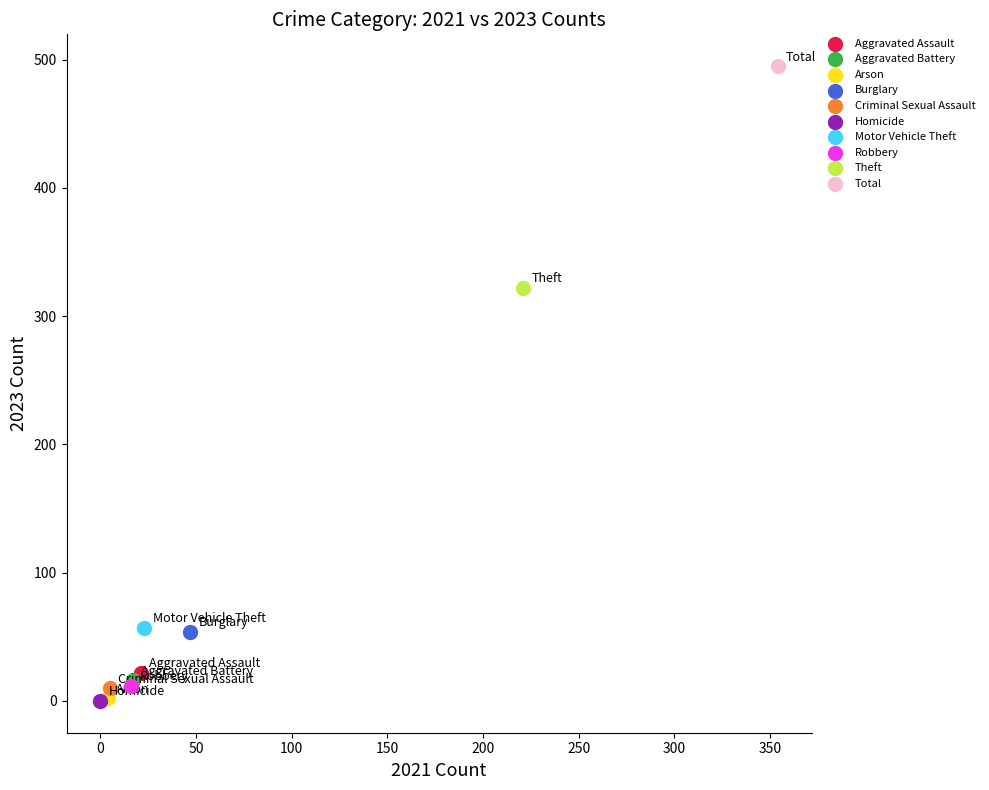

What are all the series names shown in the legend?

Aggravated Assault, Aggravated Battery, Arson, Burglary, Criminal Sexual Assault, Homicide, Motor Vehicle Theft, Robbery, Theft, Total